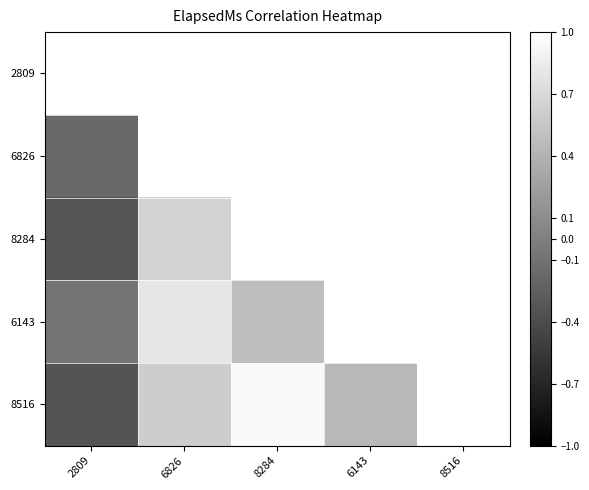

Which has a higher value, 8516 or 2809?

2809